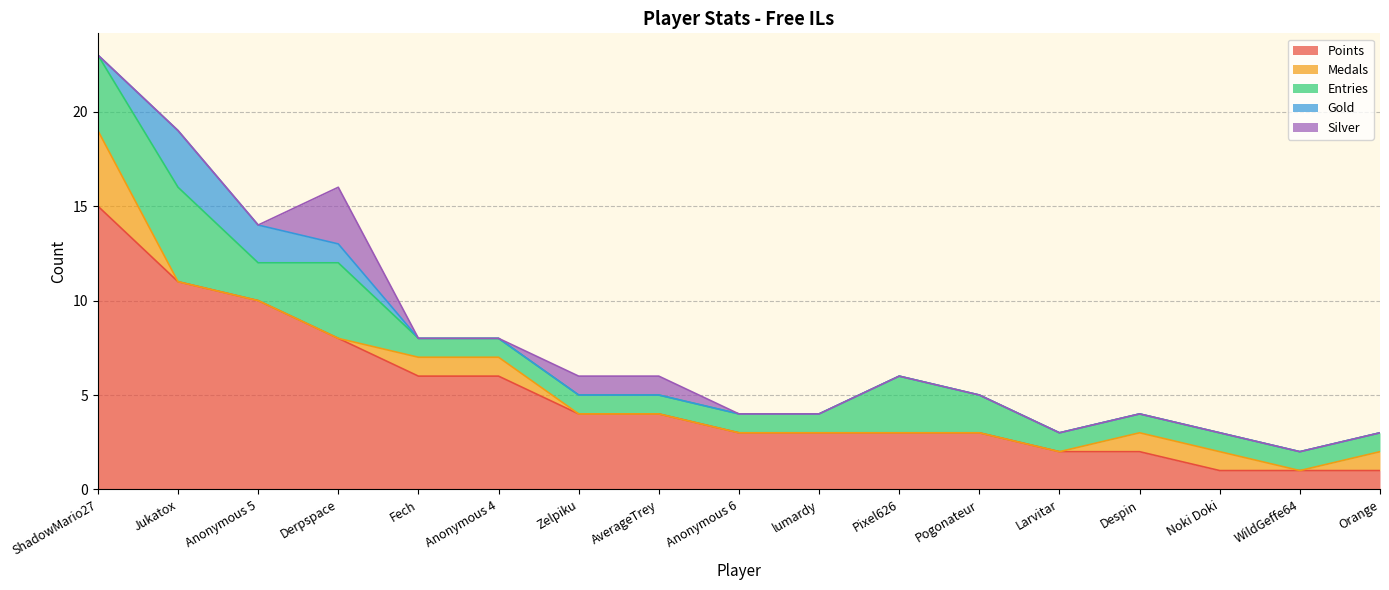

What is the difference between the maximum and minimum values in the Points series?

14